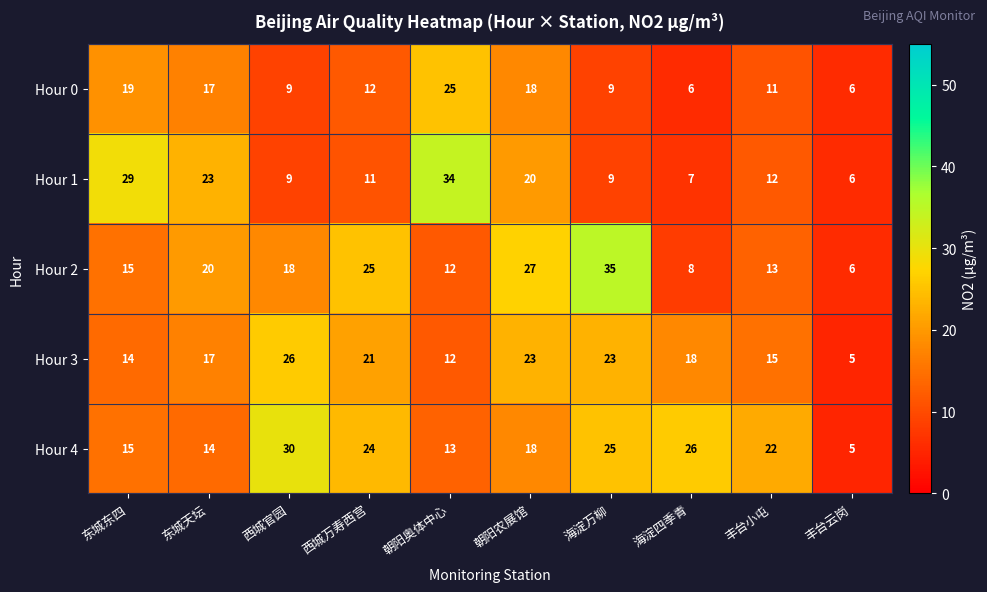

Where does the Hour 3 series first go above 18?

西城官园